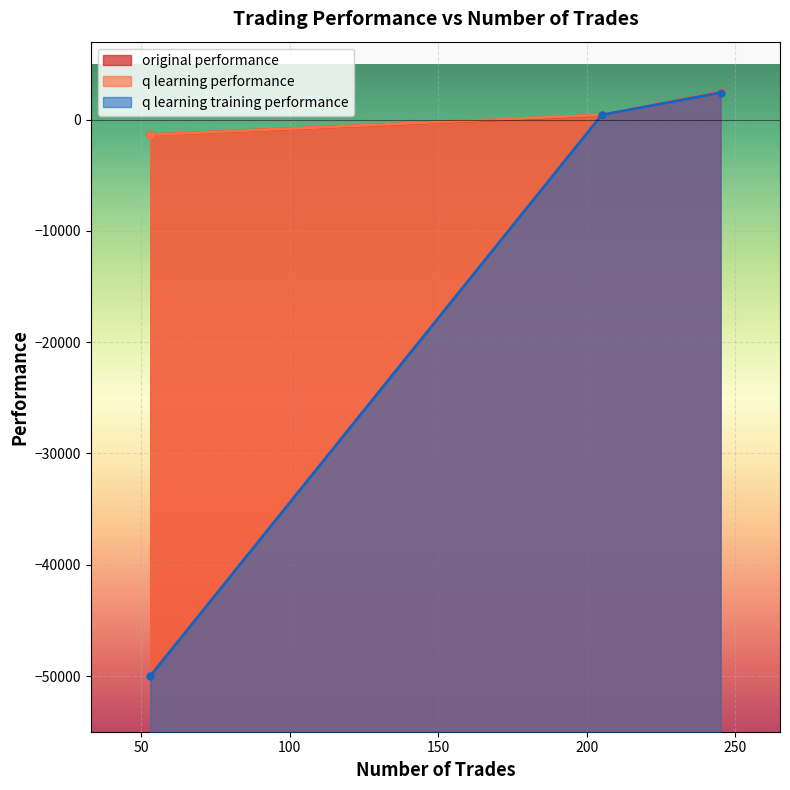

What is the highest value of the q learning training performance series?

2422.9